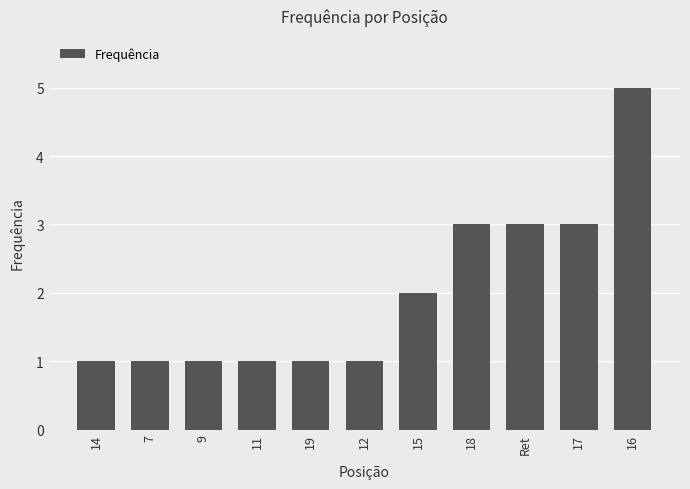

Approximately how many times larger is the value at 16 compared to 15?

2.5